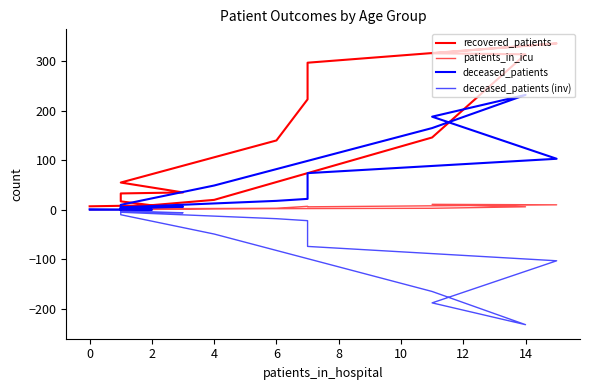

Between 11 and 14, which is larger?

11